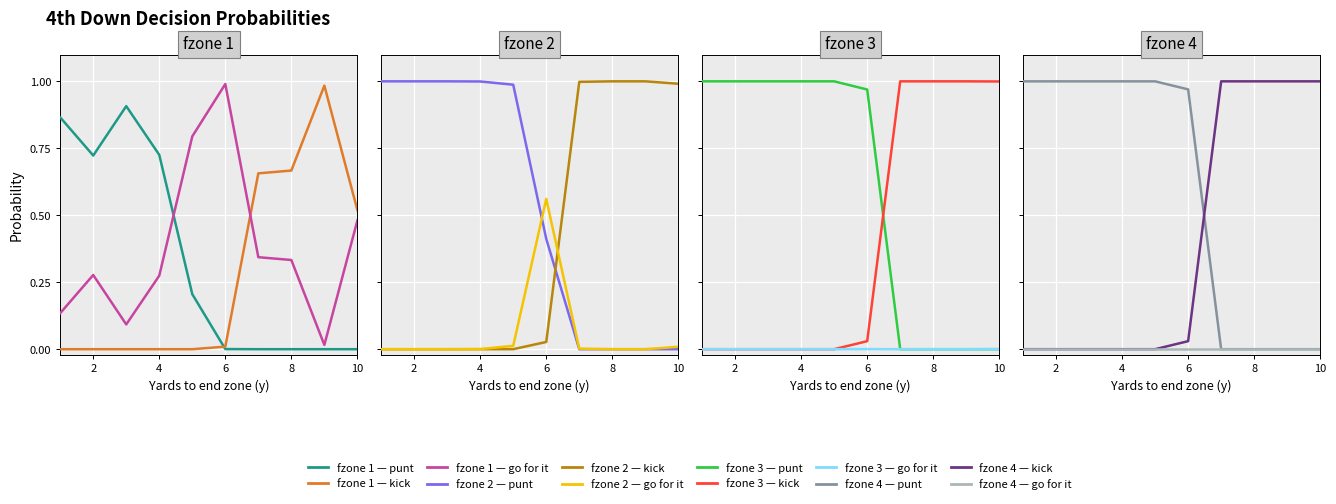

Rank the series at 2 from lowest to highest value.

kick, gofor, punt